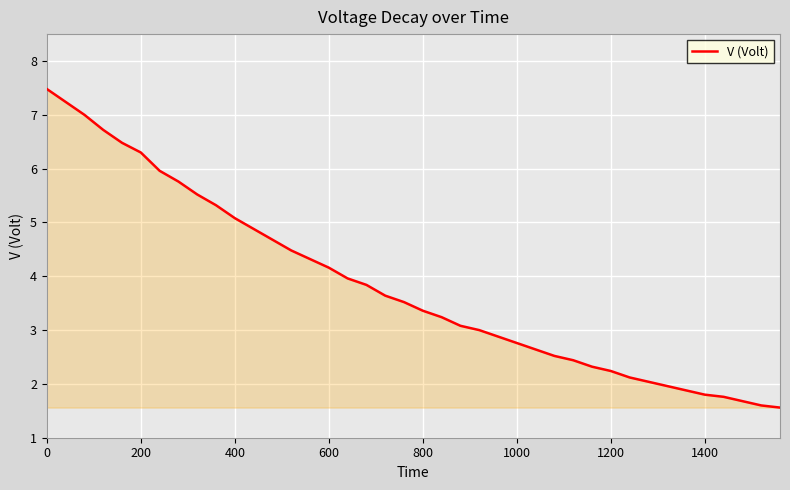

What is the difference between the maximum and minimum values?

5.9